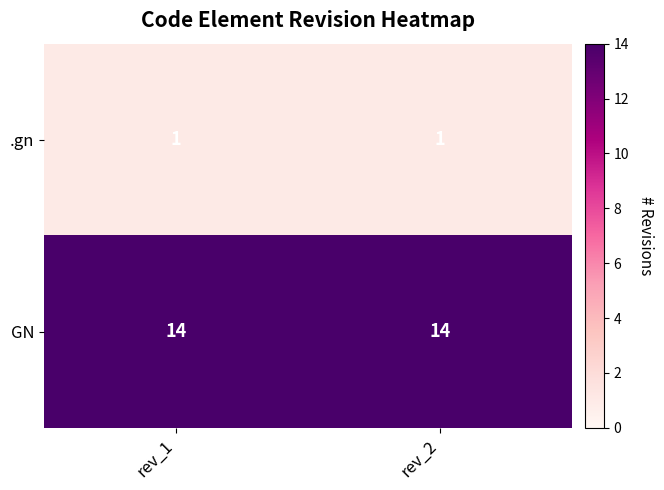

List the series in order of their peak value, highest first.

GN, .gn